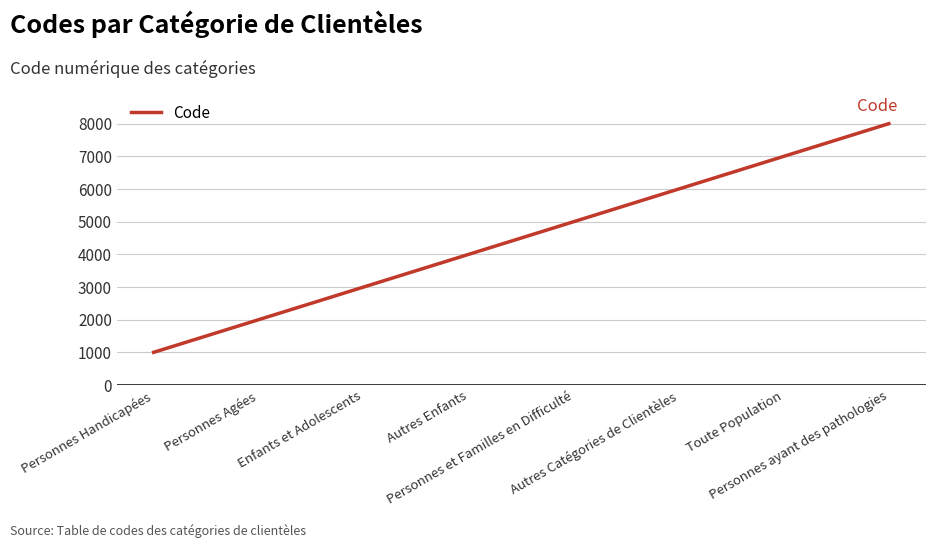

What is the sum of all values?

36000